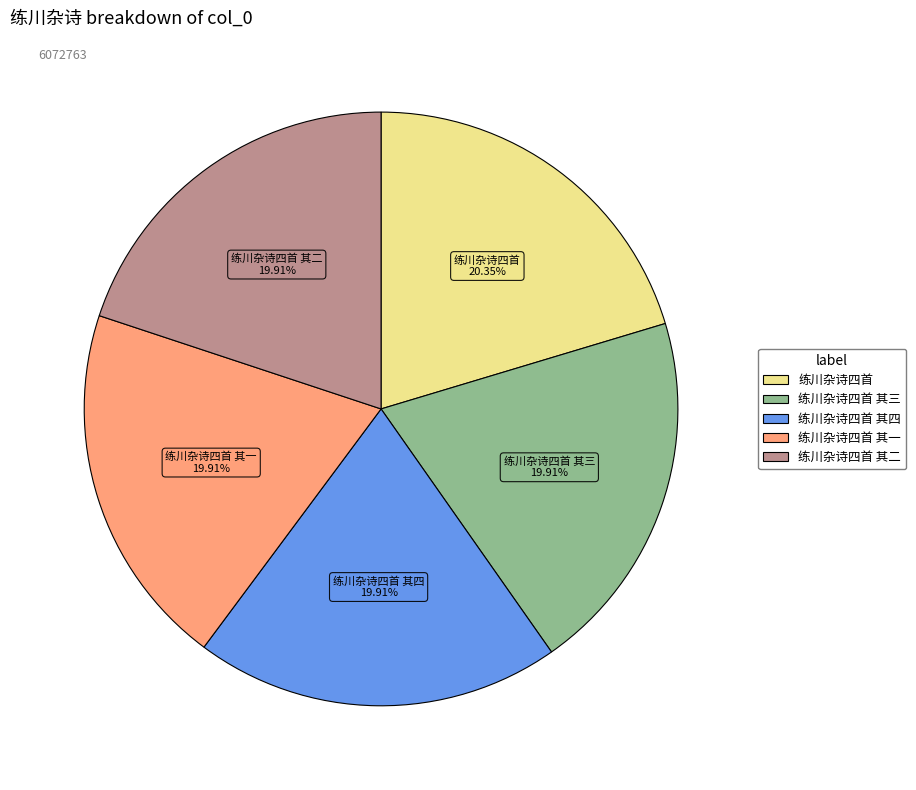

Is there a majority slice in this chart?

No